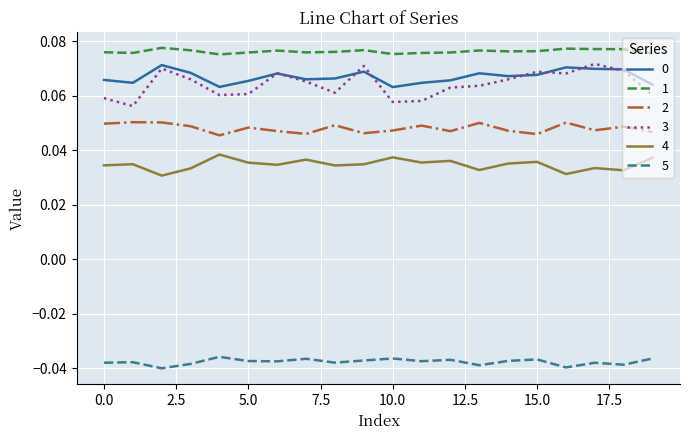

Which series has the largest range (max minus min)?

3